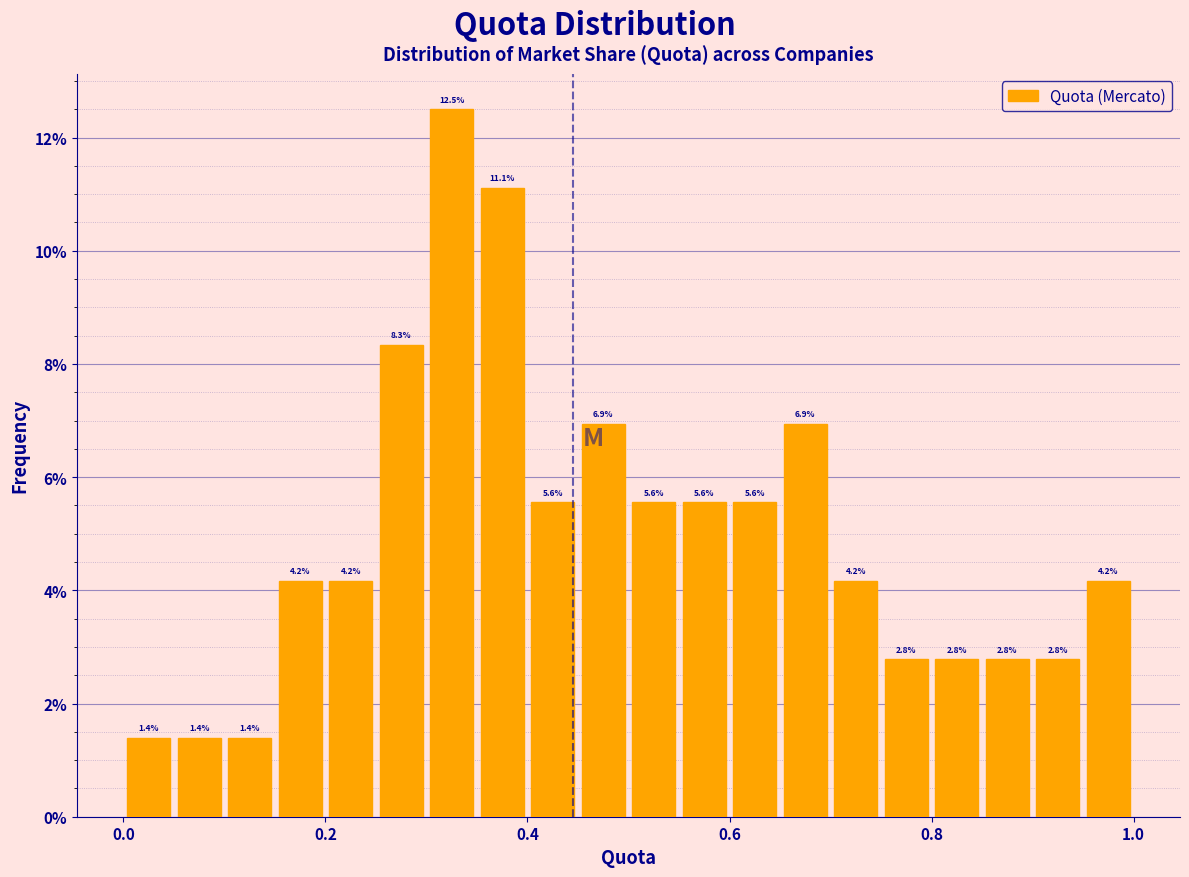

Read against the x-axis, roughly where is the centre of the tallest bar?

0.32